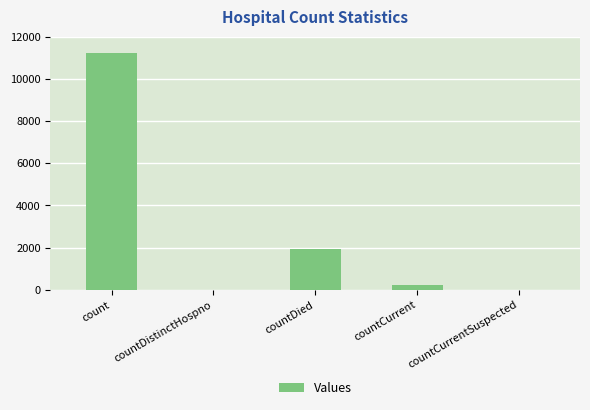

Which label corresponds to the largest value in the chart?

count